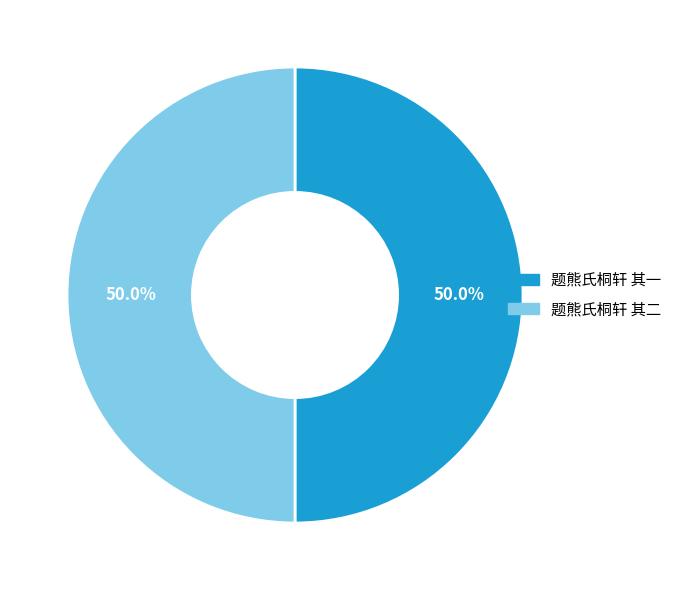

What percentage is NOT represented by 题熊氏桐轩 其二?

50.0%